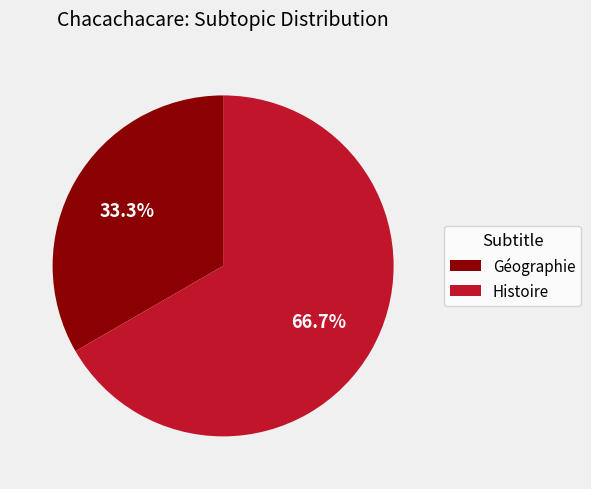

Between Histoire and Géographie, which is larger?

Histoire